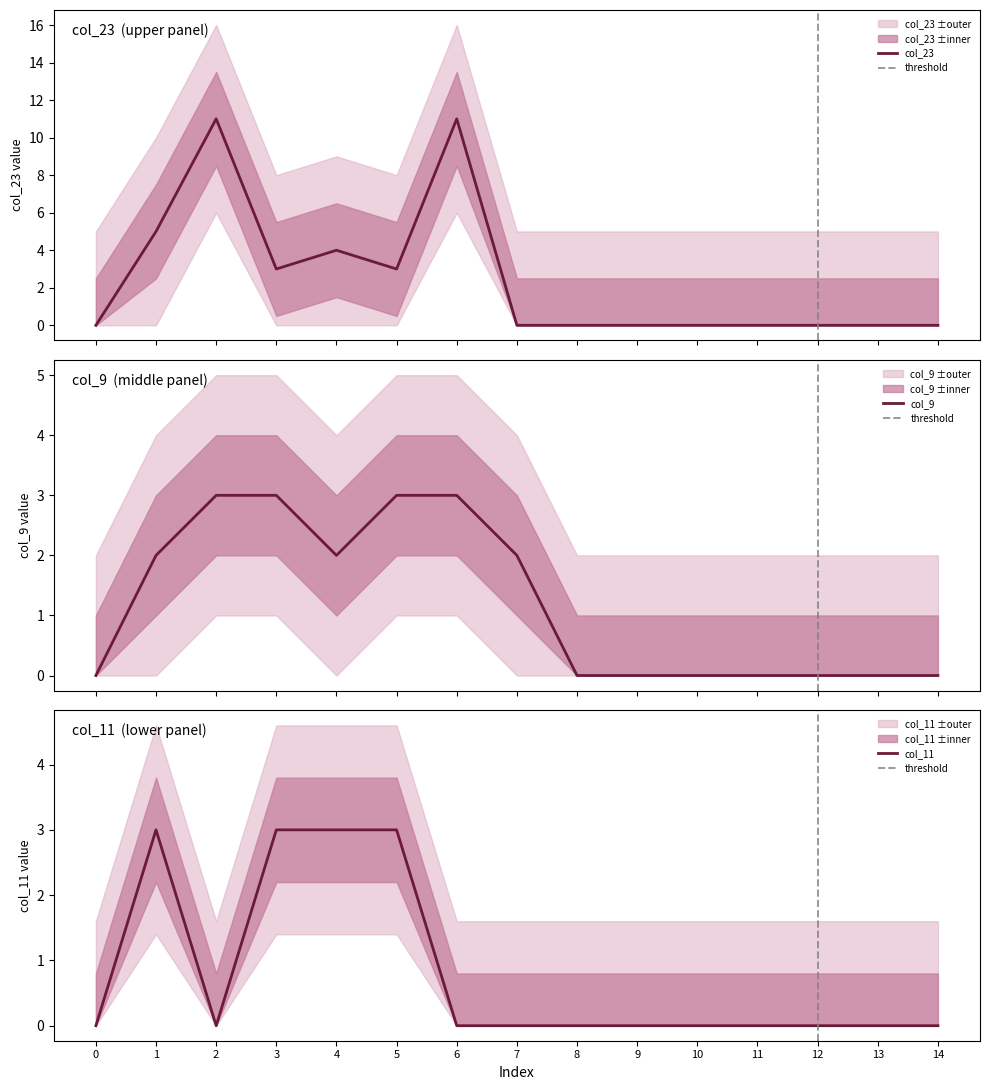

How many lines are shown in the chart?

3